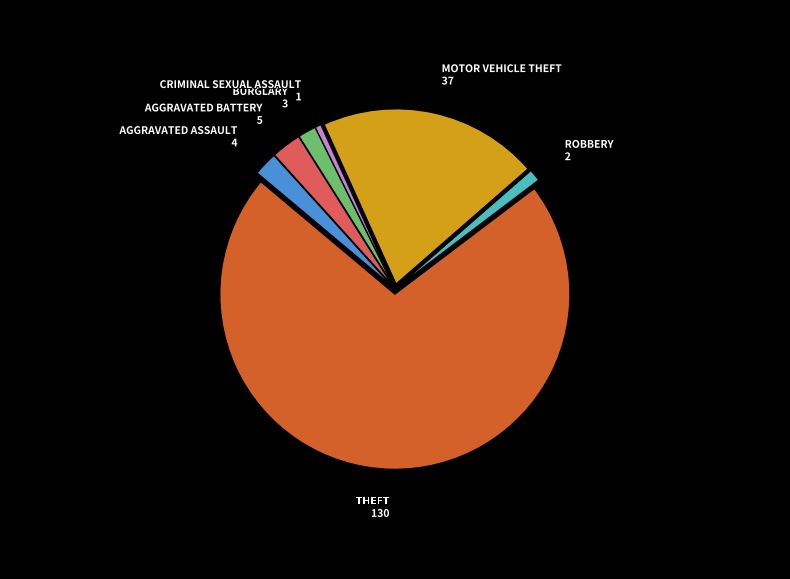

Is there any slice that represents more than half of the pie?

Yes